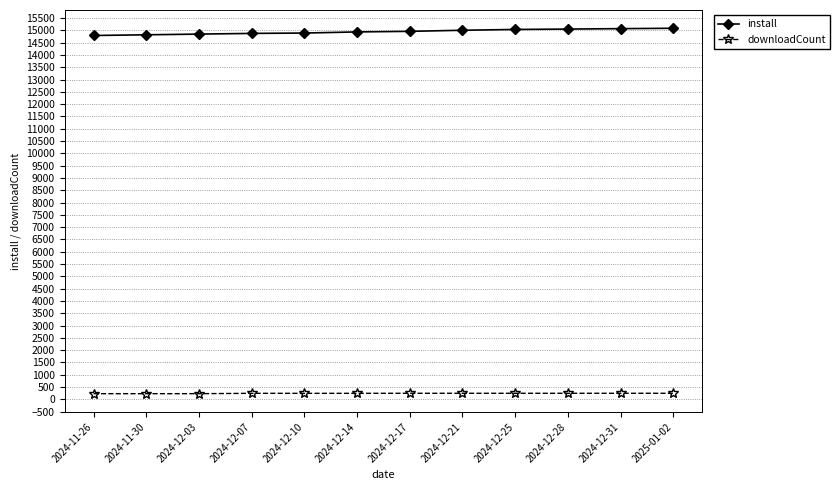

True or false: install and downloadCount intersect in this chart.

False